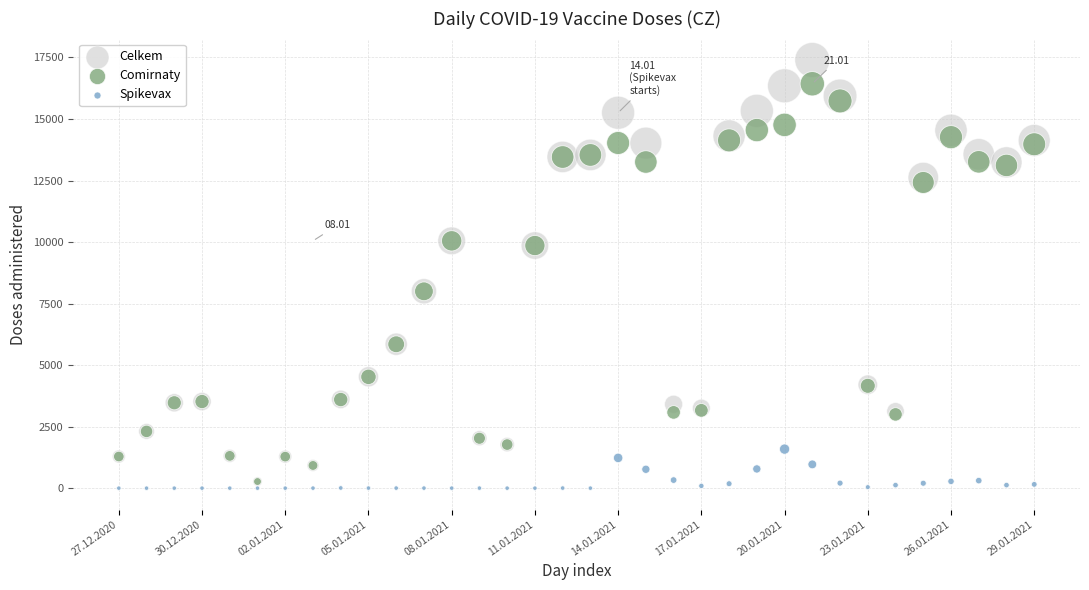

What are all the series names shown in the legend?

Celkem, Comirnaty, Spikevax